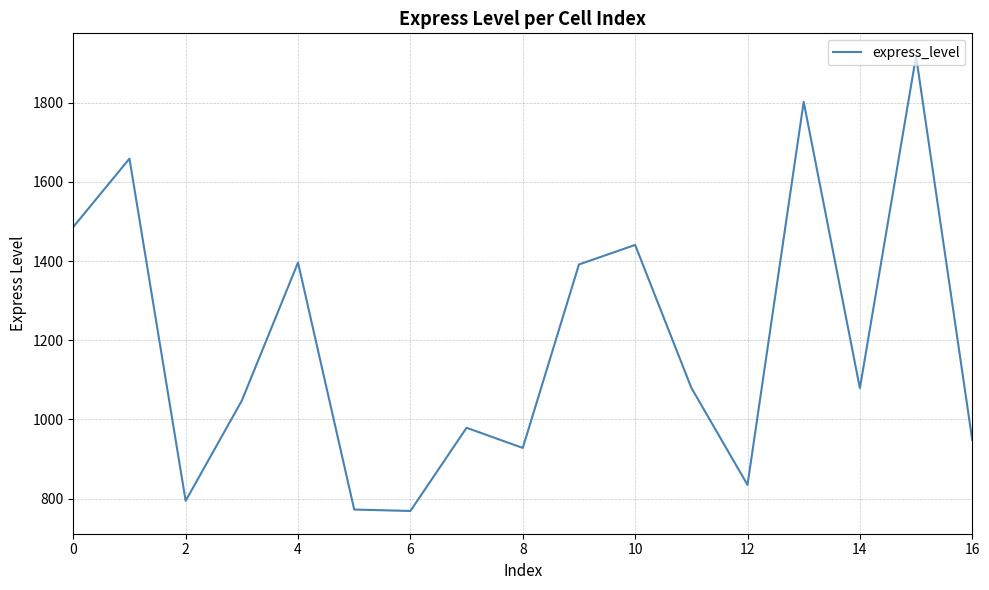

What is the smallest value displayed?

768.8